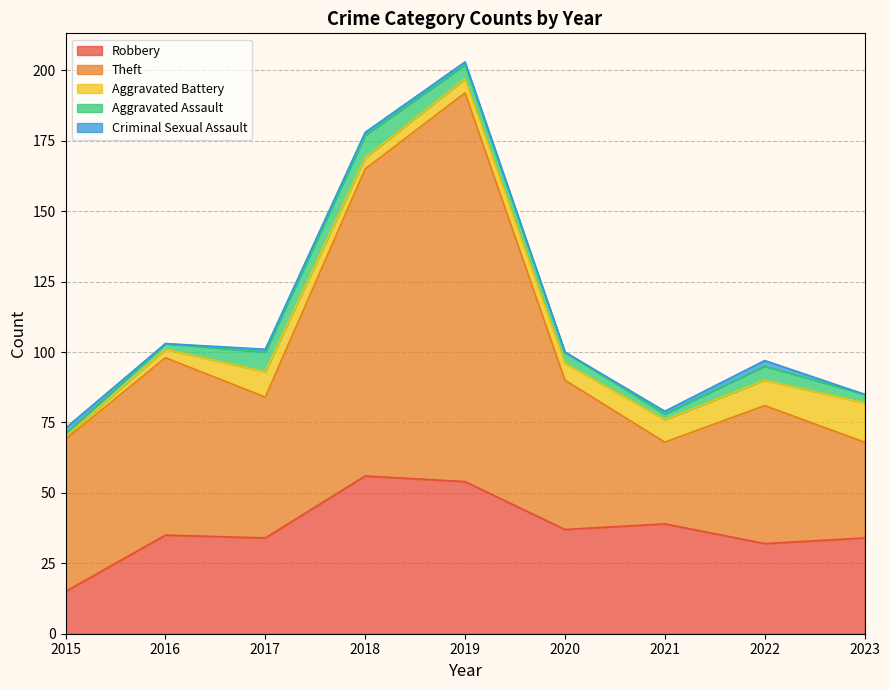

How many lines are shown in the chart?

5